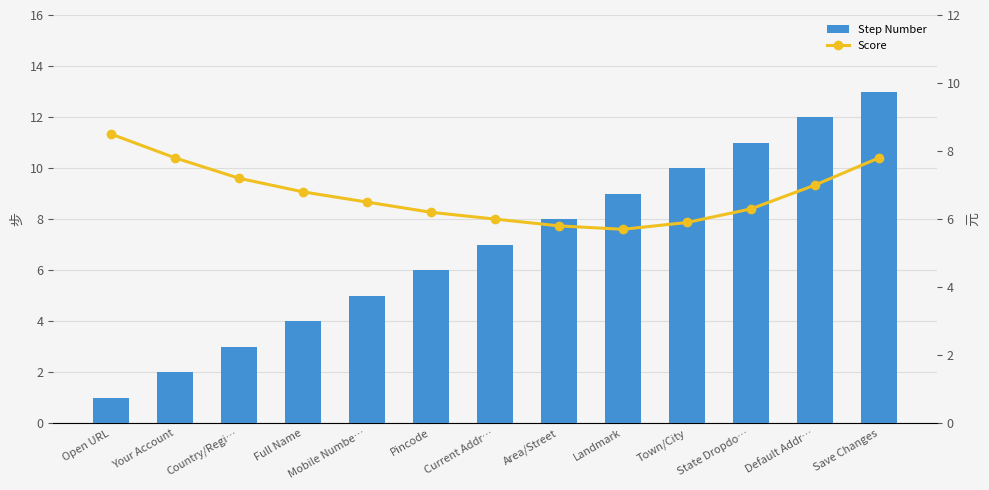

Which category has the lowest value across all series?

Open URL